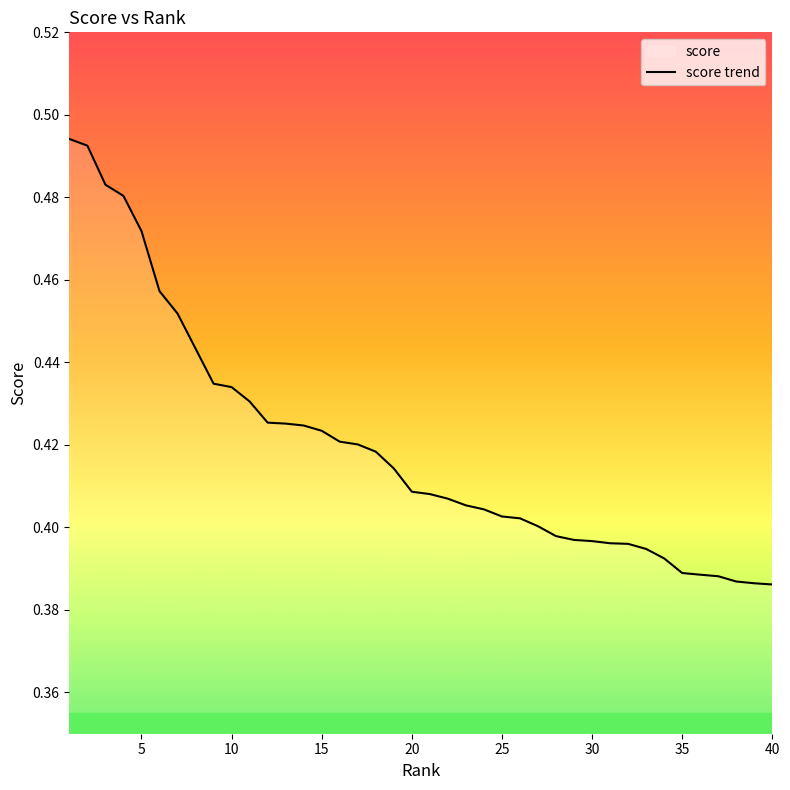

What is the difference between the maximum and minimum values?

0.1